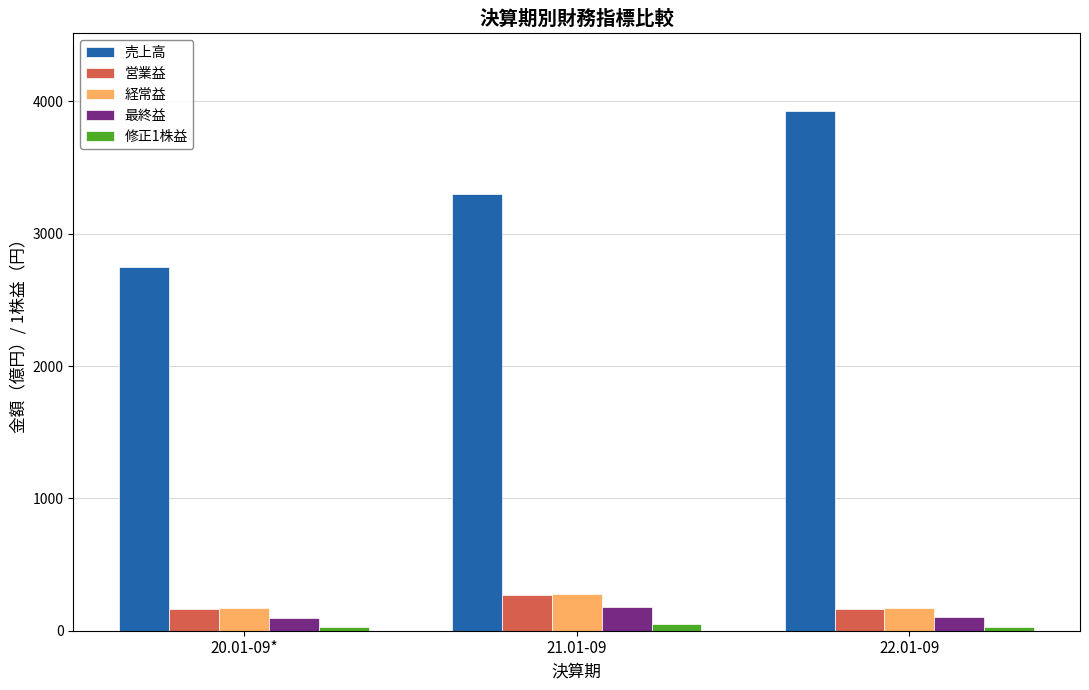

What is the label of the 3rd bar from the left?

22.01-09